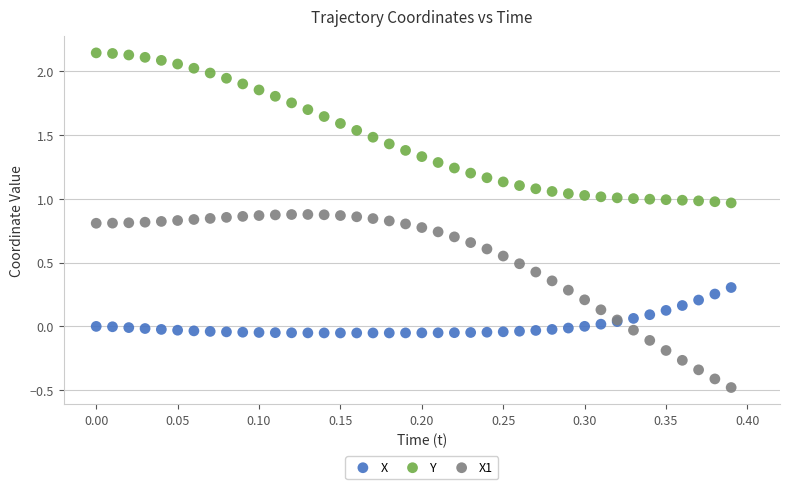

Which series reaches the minimum Y coordinate?

X1